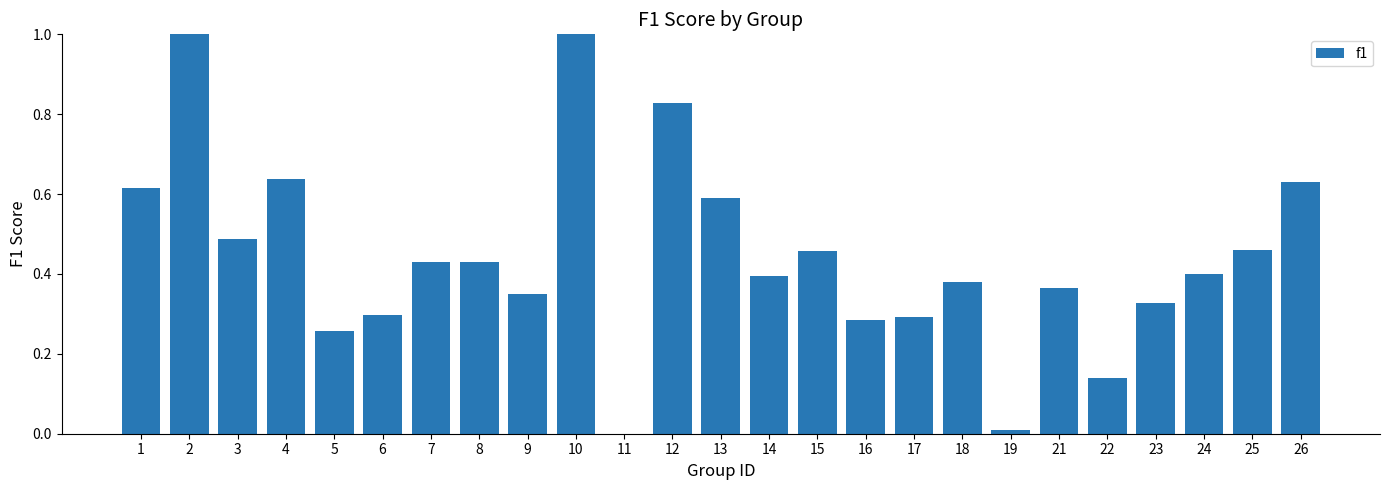

What is the sum of all values?

11.1